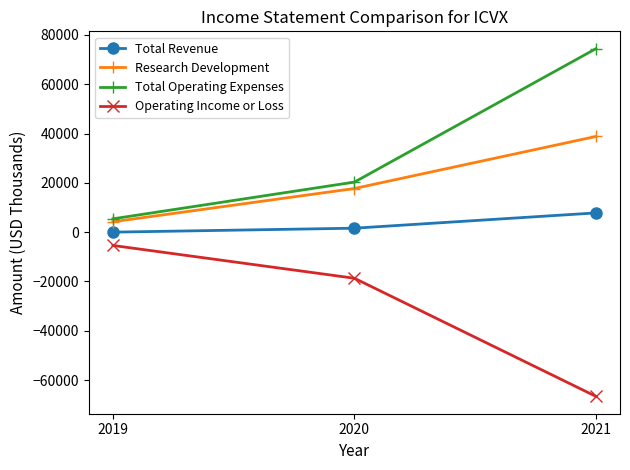

Reading left to right, transcribe all the data shown in this chart.

Total Revenue: 2019=0	2020=1600	2021=7800
Research Development: 2019=4200	2020=17700	2021=38800
Total Operating Expenses: 2019=5400	2020=20300	2021=74400
Operating Income or Loss: 2019=-5400	2020=-18700	2021=-66600